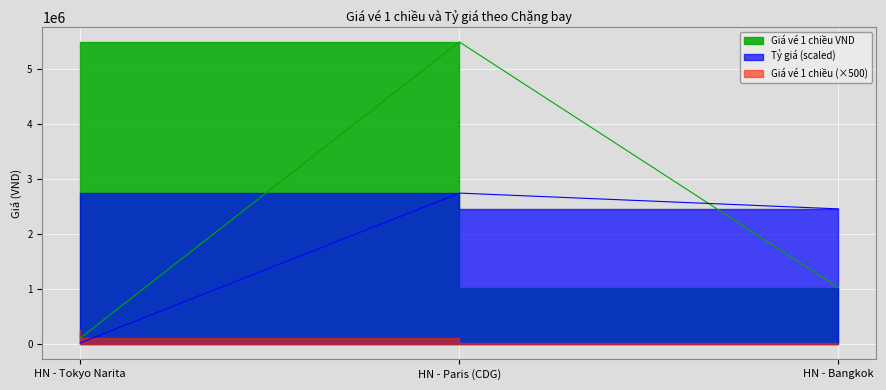

At which label is Tỷ giá closest to 1383604?

HN - Bangkok